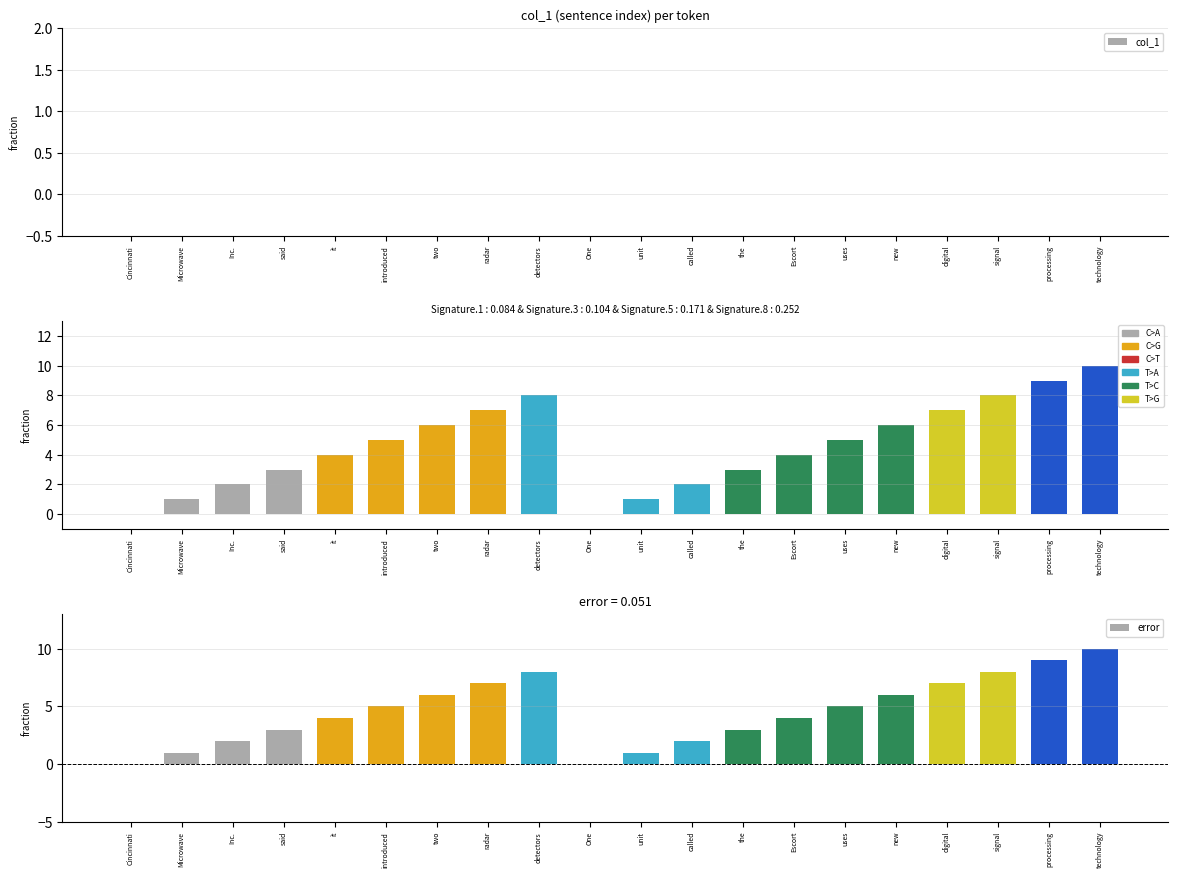

Is it true that error equals 5 at uses?

True